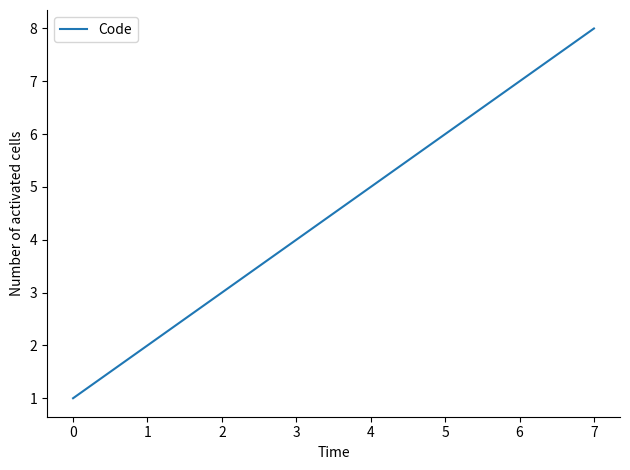

True or false: the data shows 2 at 0.

False